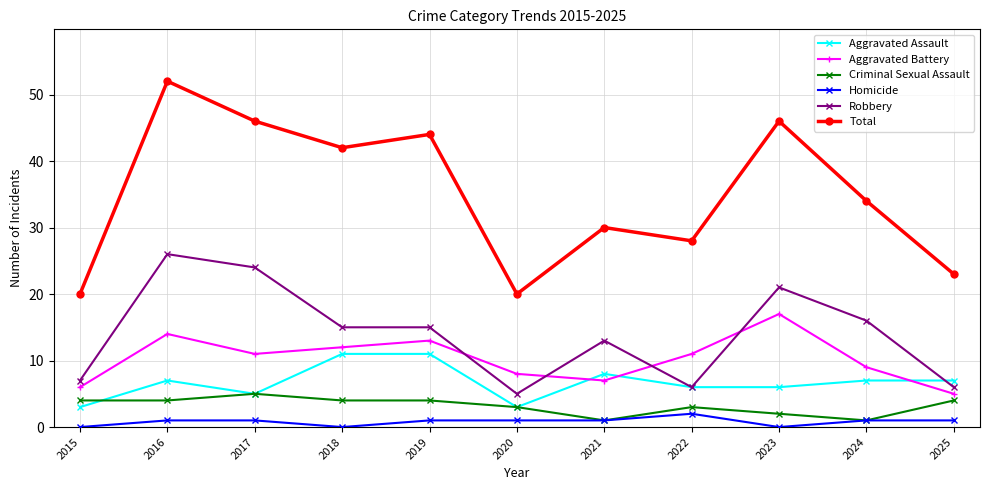

Between 2023 and 2024, which series saw the biggest shift?

Total